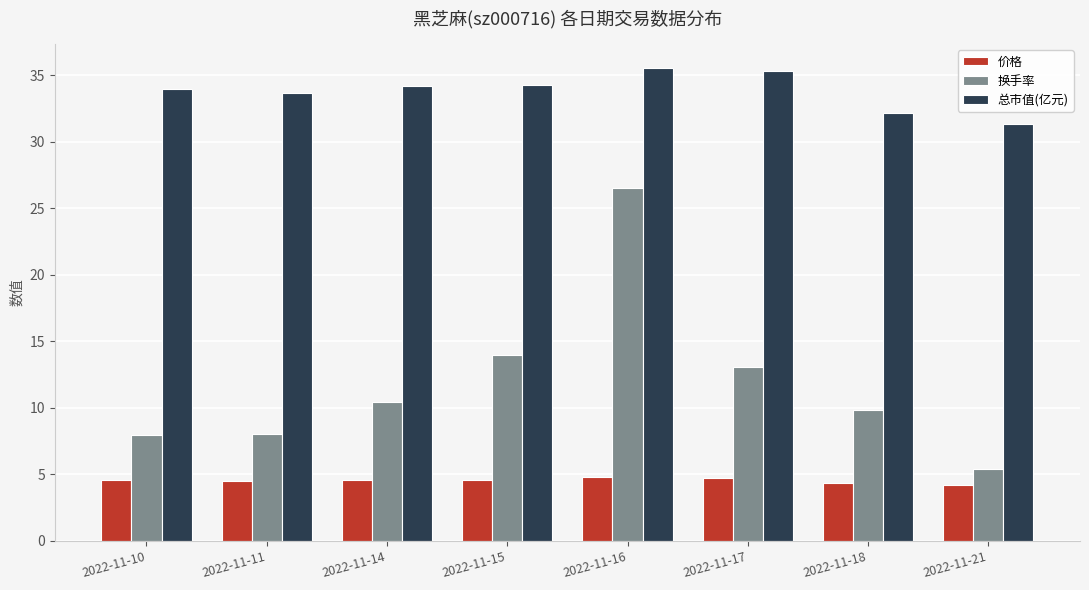

Is it true that 换手率 equals 3.5 at 2022-11-11?

False